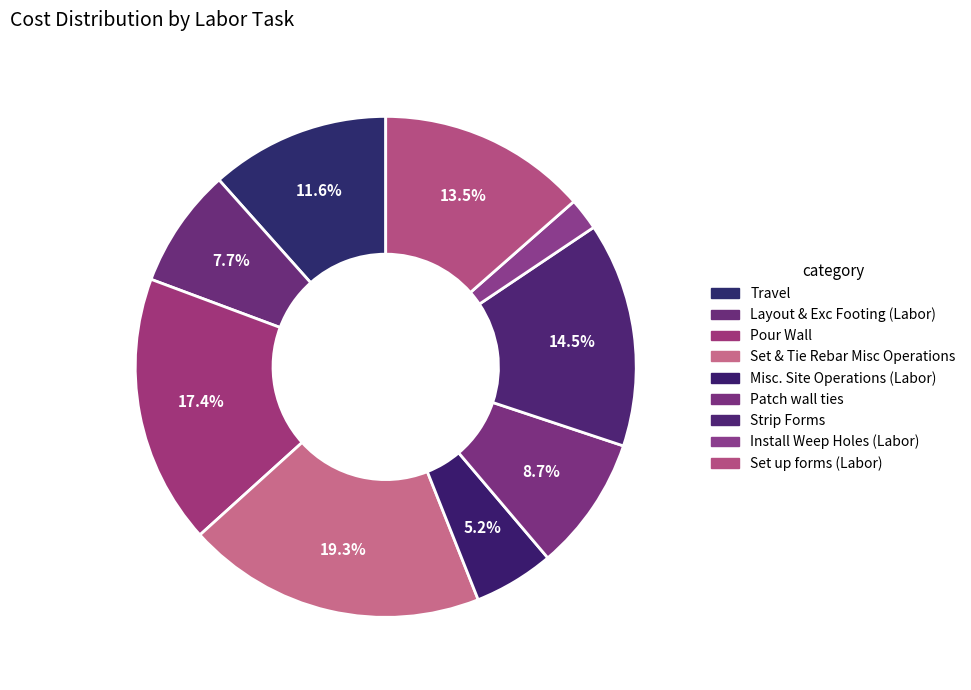

Is Strip Forms the majority of the pie?

No